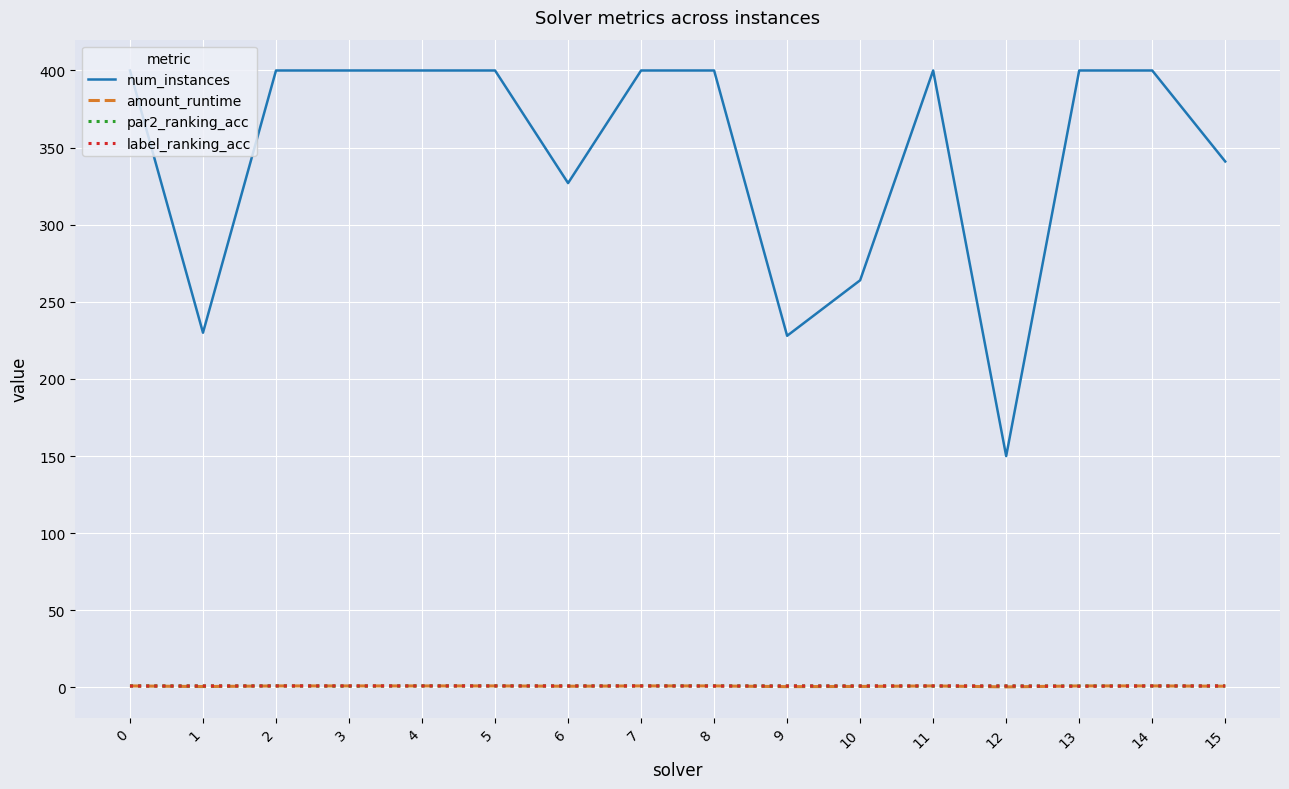

Is it true that num_instances equals 694.6 at 8?

False